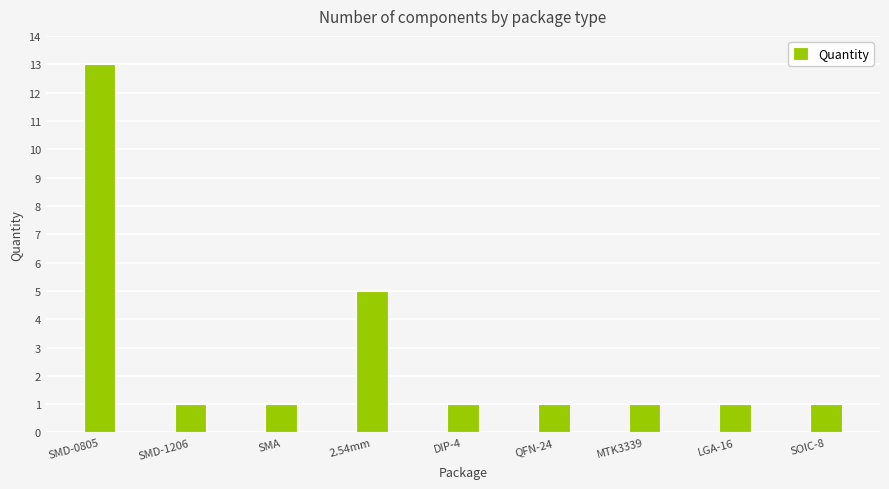

Where is the data nearest to the value 7?

2.54mm